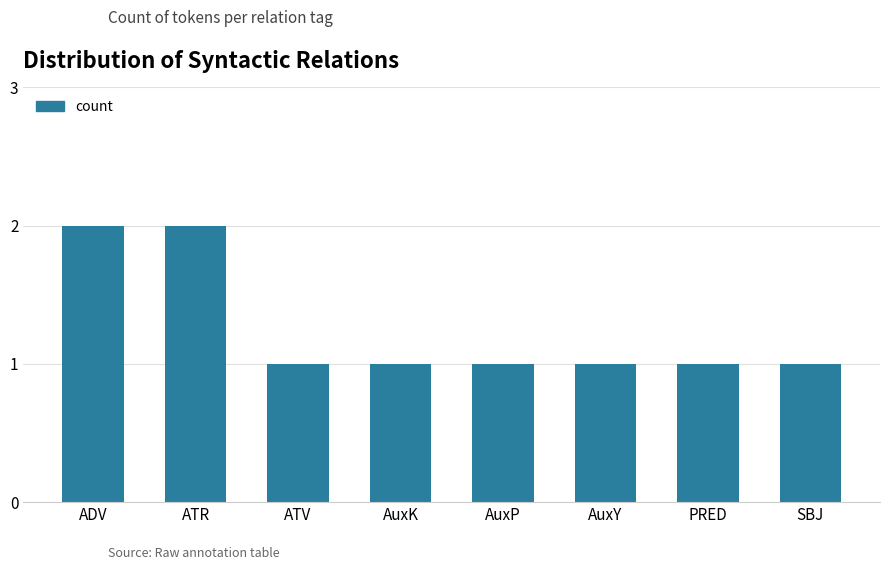

Does the chart contain stacked bars?

No